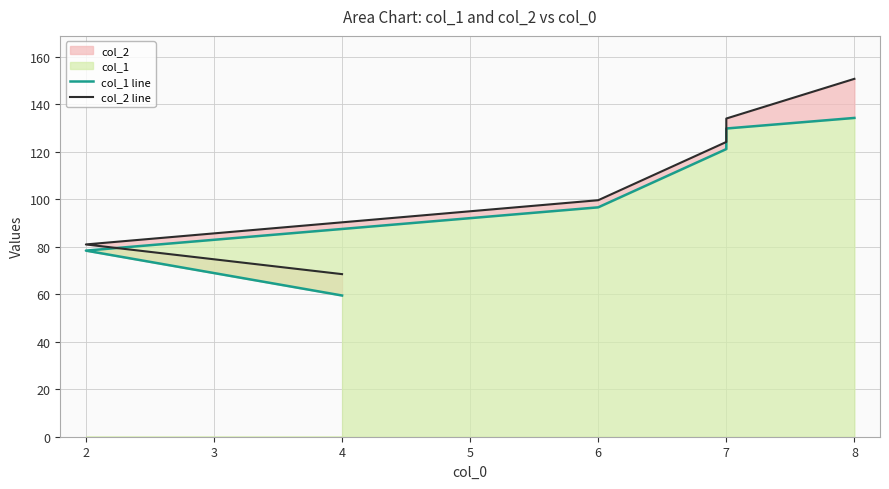

What is the average value of the col_2 line series?

109.7